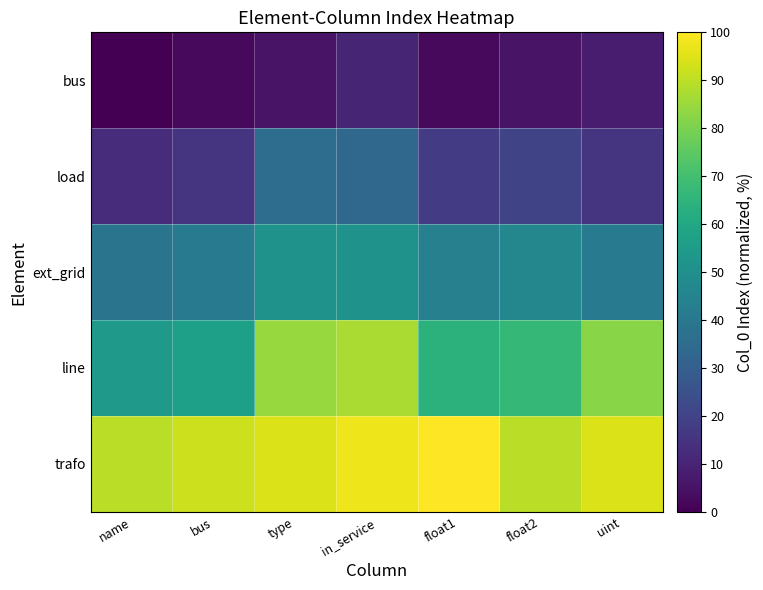

Reading left to right, extract all data points from this chart.

bus: name=0.0	bus=2.6	type=5.1	in_service=10.3	float1=2.6	float2=5.1	uint=7.7
load: name=12.8	bus=15.4	type=35.9	in_service=33.3	float1=17.9	float2=20.5	uint=15.4
ext_grid: name=38.5	bus=41.0	type=51.3	in_service=51.3	float1=43.6	float2=46.2	uint=41.0
line: name=53.8	bus=56.4	type=84.6	in_service=87.2	float1=64.1	float2=66.7	uint=82.1
trafo: name=89.7	bus=92.3	type=94.9	in_service=97.4	float1=100.0	float2=89.7	uint=94.9